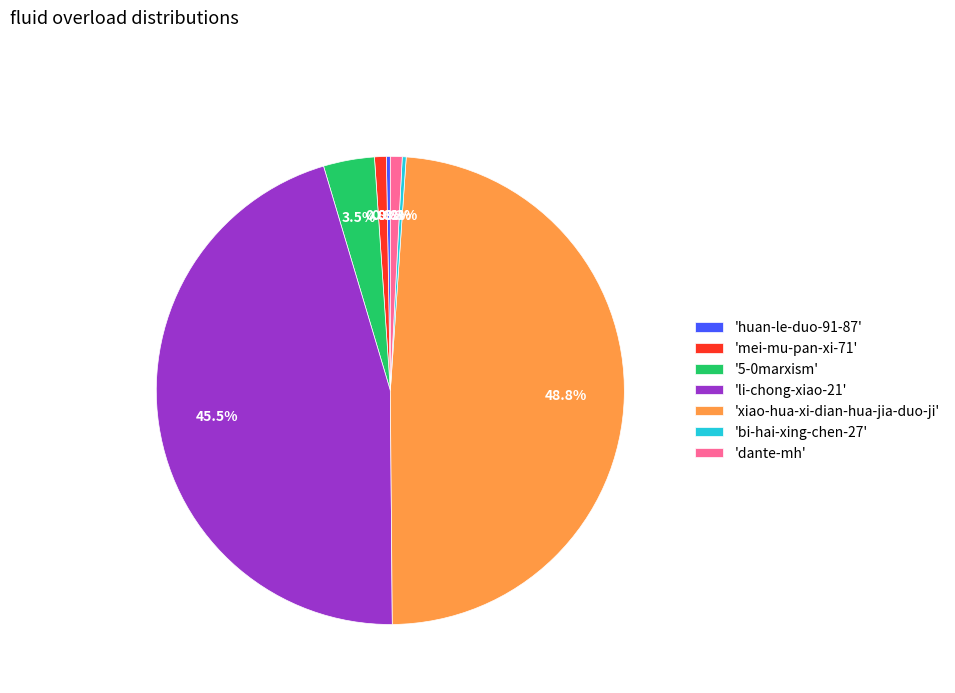

Is there a majority slice in this chart?

No